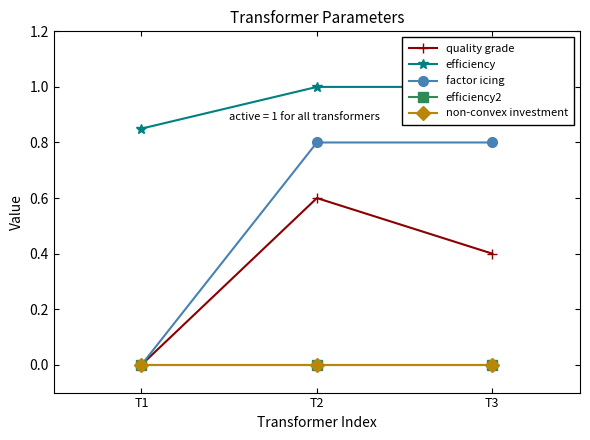

Read the factor icing value at T3.

0.8